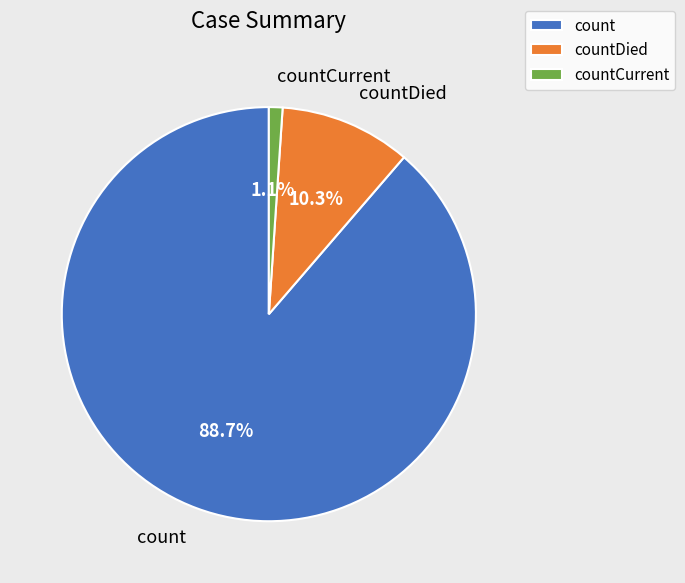

Between countDied and count, which is larger?

count